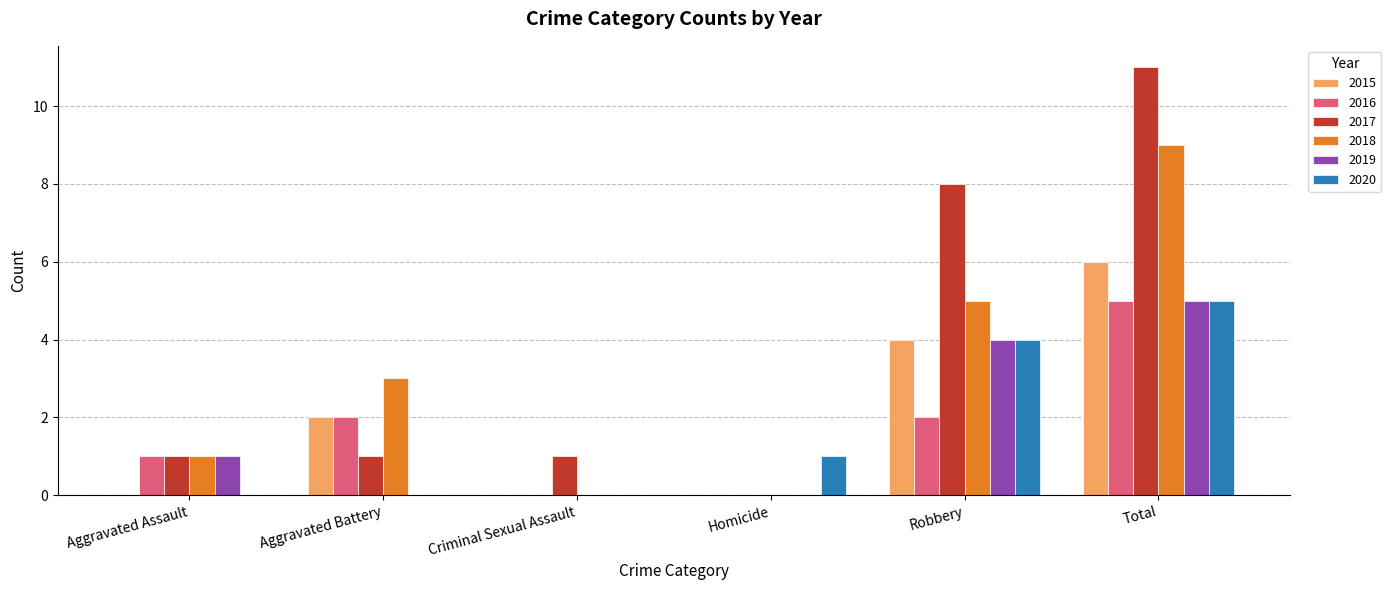

What is the highest value of the 2019 series?

5